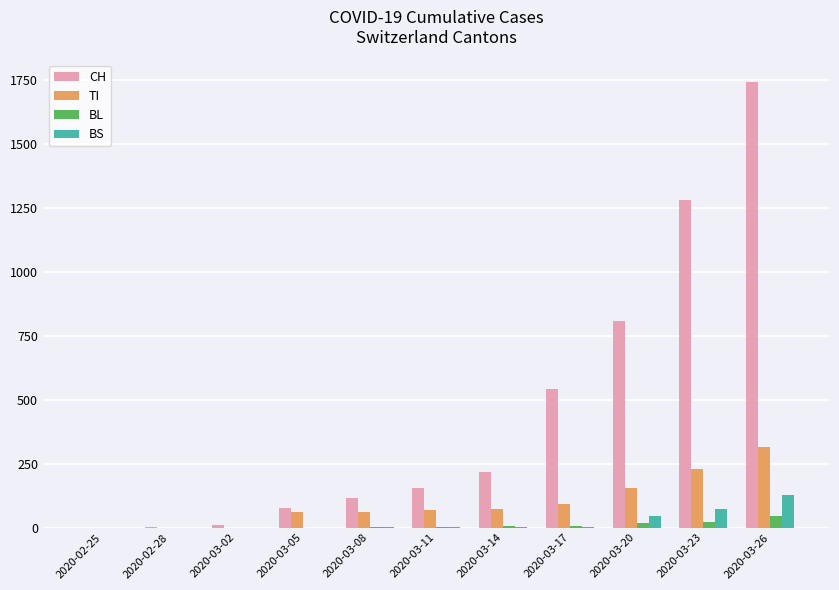

At which category is the sum across all series the highest?

2020-03-26